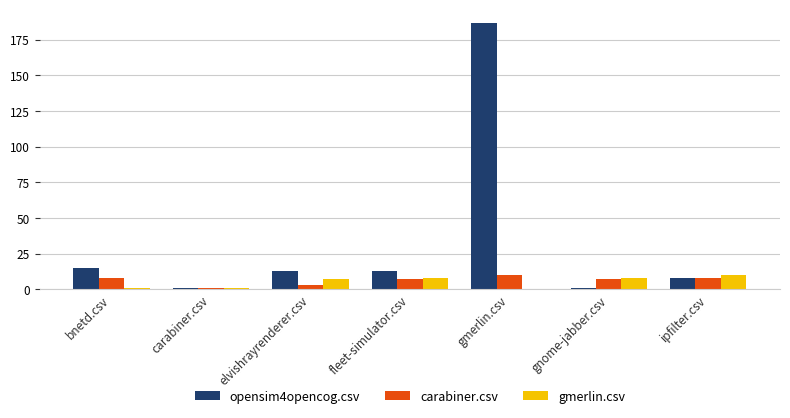

The value of gmerlin.csv at elvishrayrenderer.csv is 7. True or false?

True